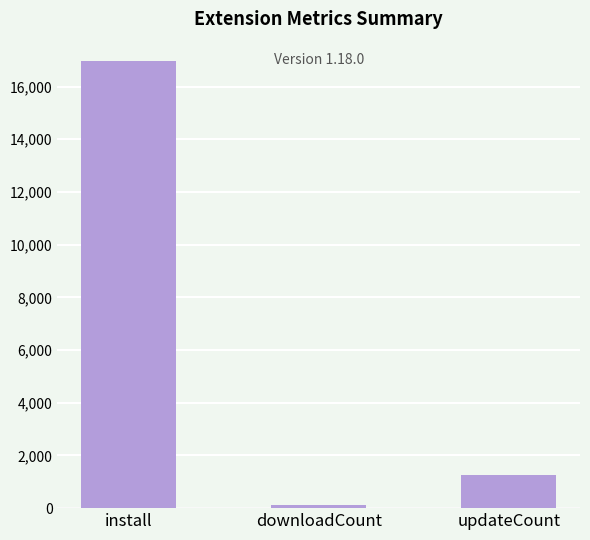

What is the lowest value of the updateCount series?

1263